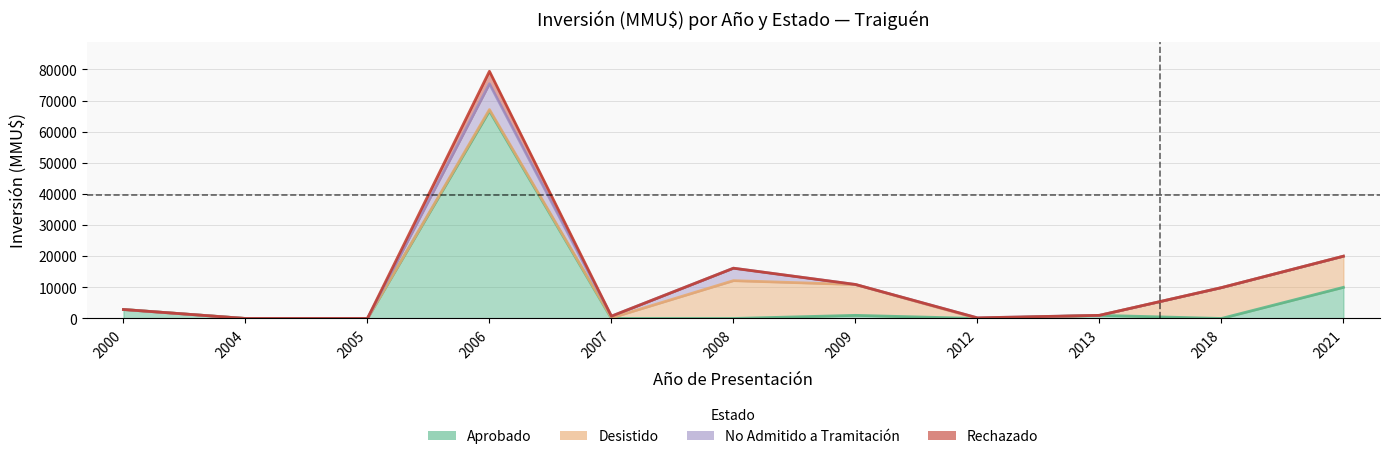

At which category is the sum across all series the highest?

2006